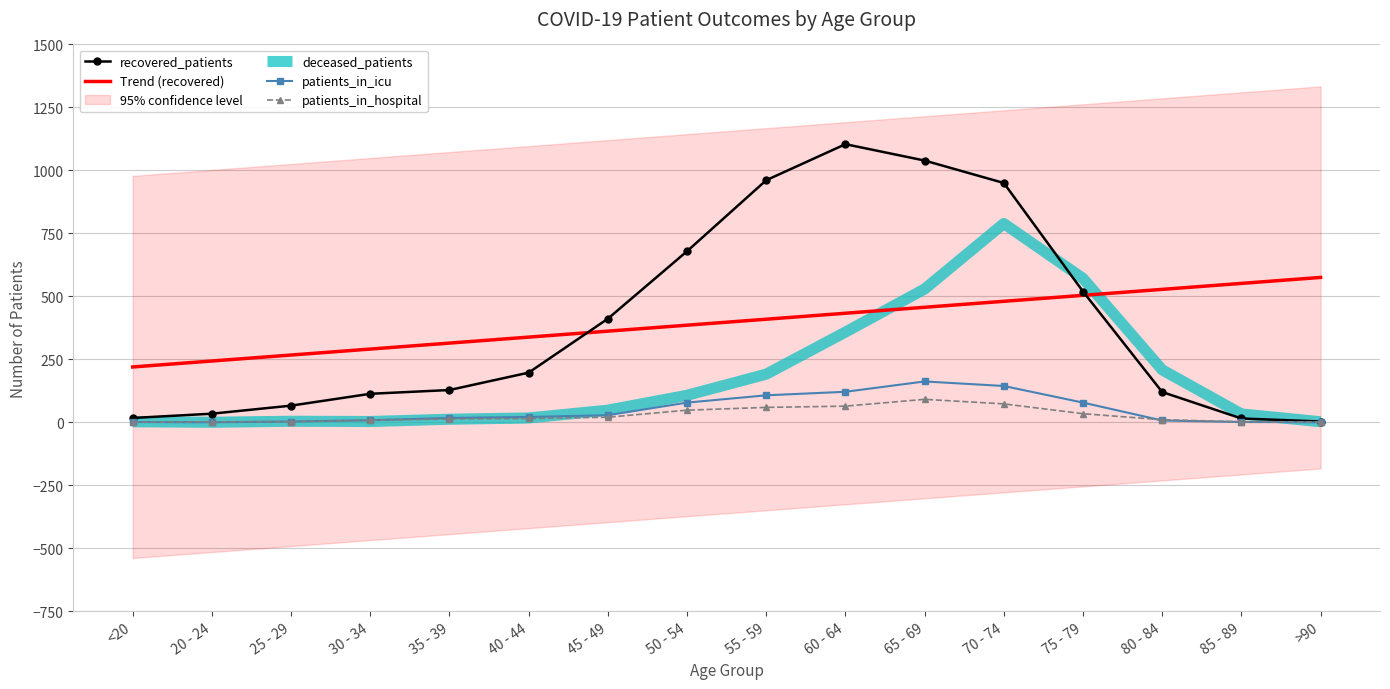

Is the value of deceased_patients at 30 - 34 greater than the value of patients_in_icu at 35 - 39?

No